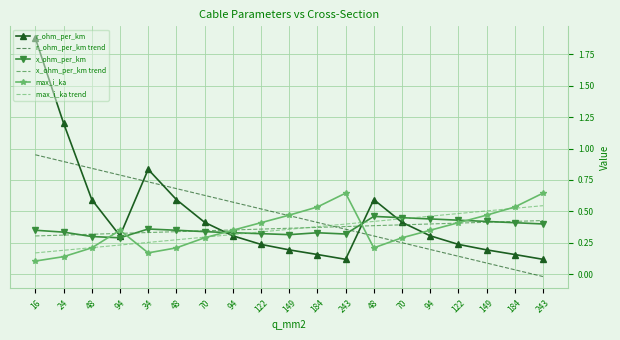

Between 184 and 24, which is larger?

24